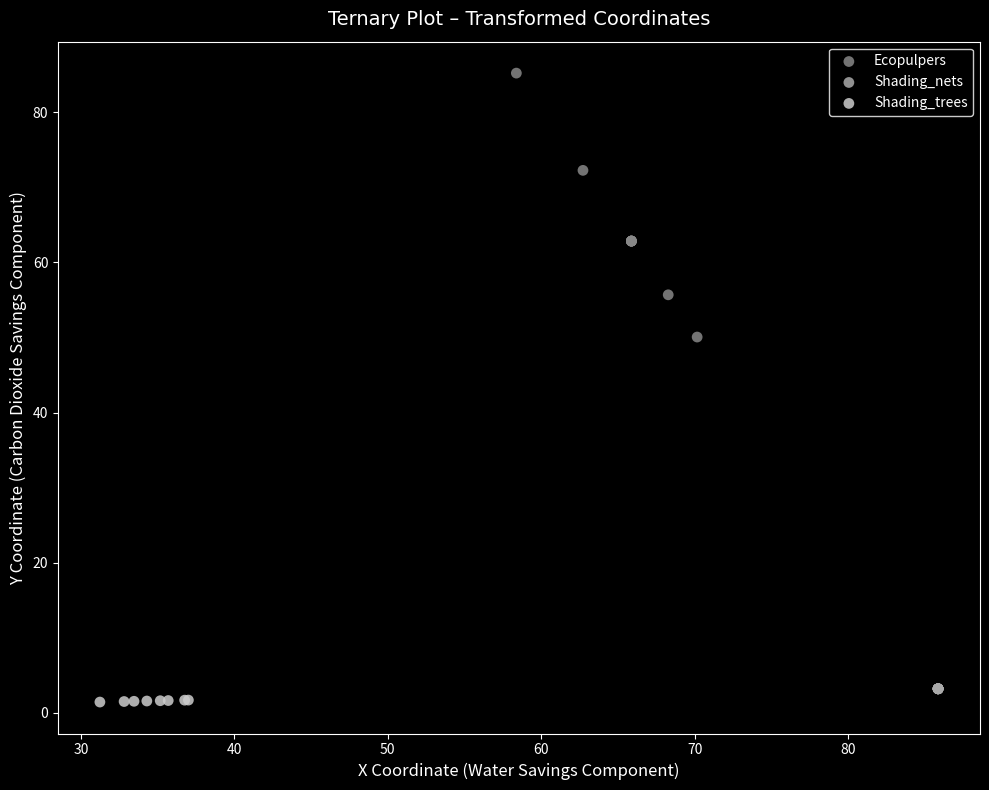

Which series has the widest spread of Y values?

Ecopulpers